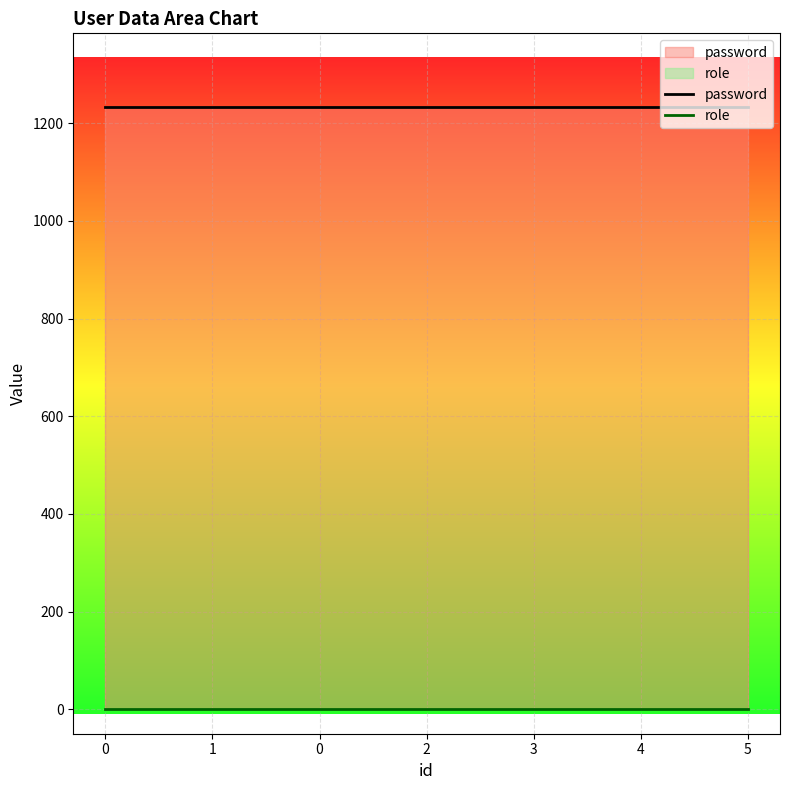

True or false: role has more than 2 interior local peaks.

False